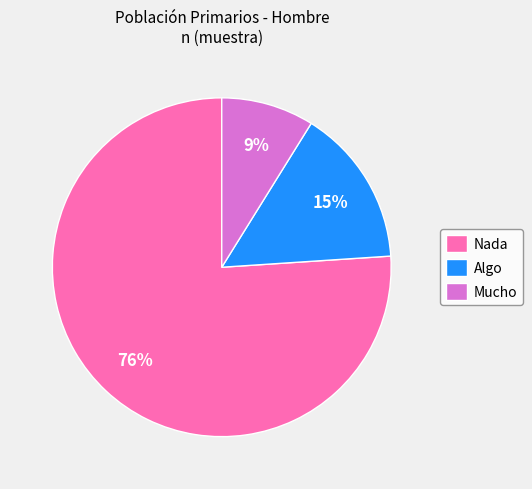

To the nearest percent, what percentage of the pie is Nada?

76%